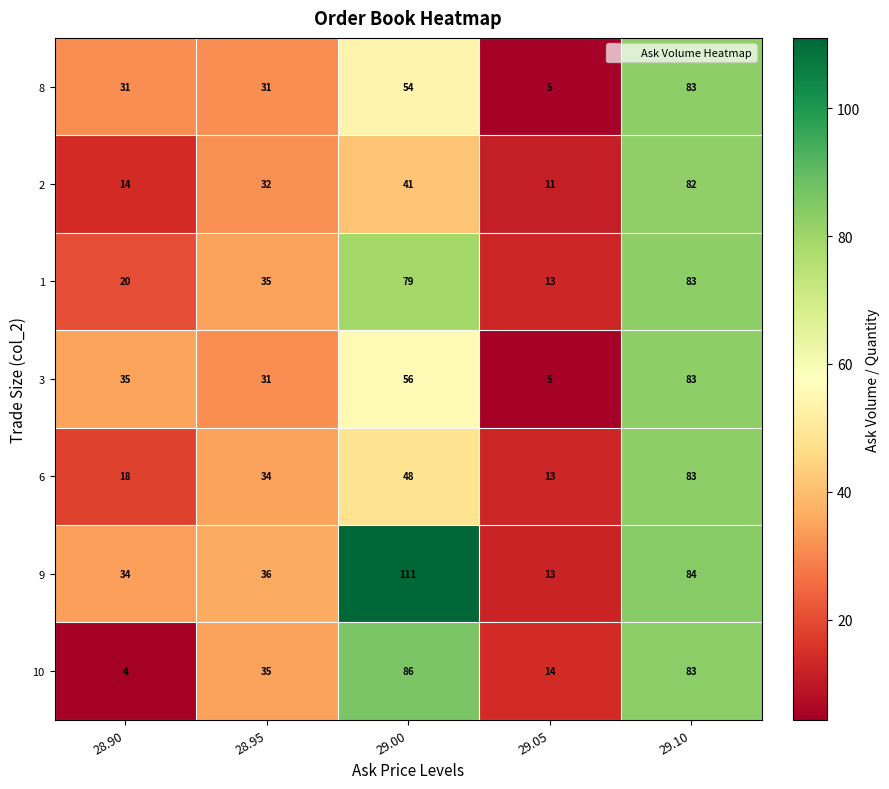

How many 8 values are between 31 and 54?

3